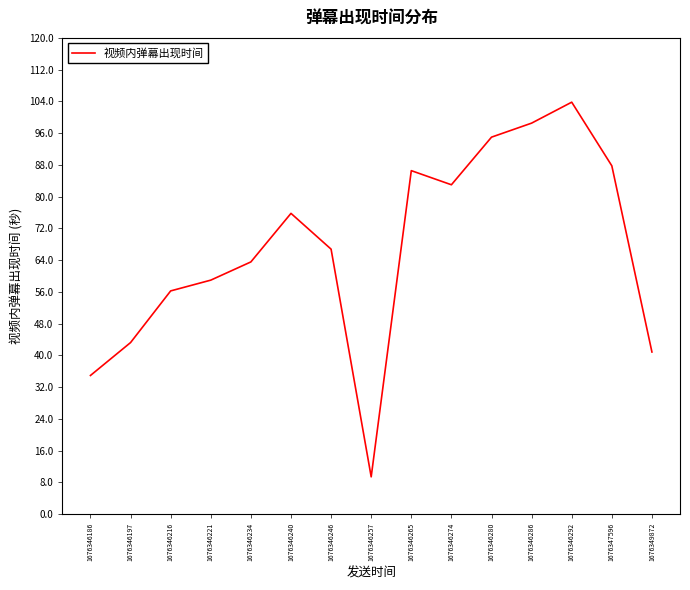

At which label is the value closest to 56?

1676346216